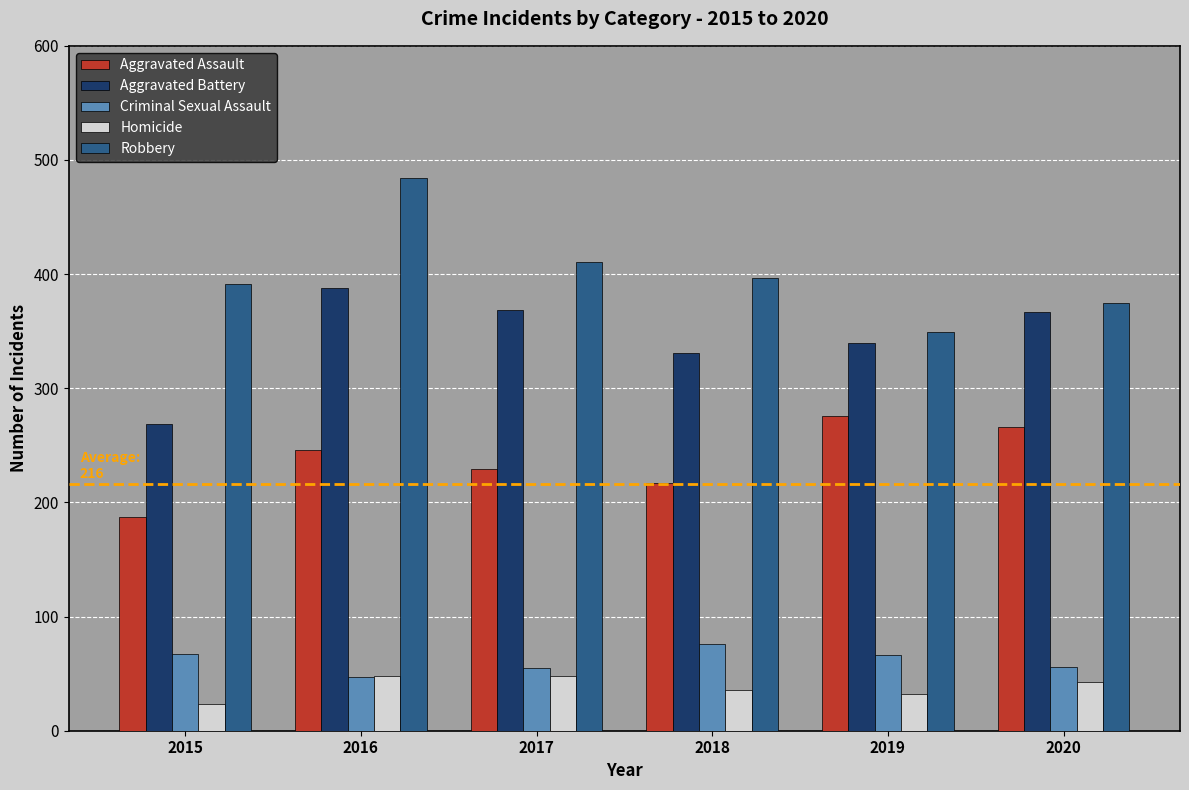

What are all the series names shown in the legend?

Aggravated Assault, Aggravated Battery, Criminal Sexual Assault, Homicide, Robbery